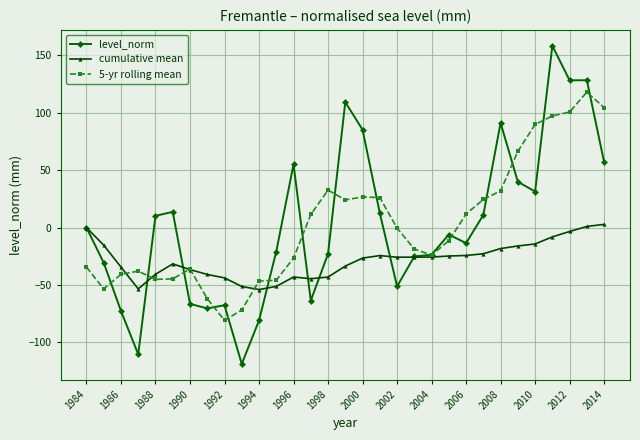

What is the value of the 5-yr rolling mean point at the 3rd from the left?

-40.7